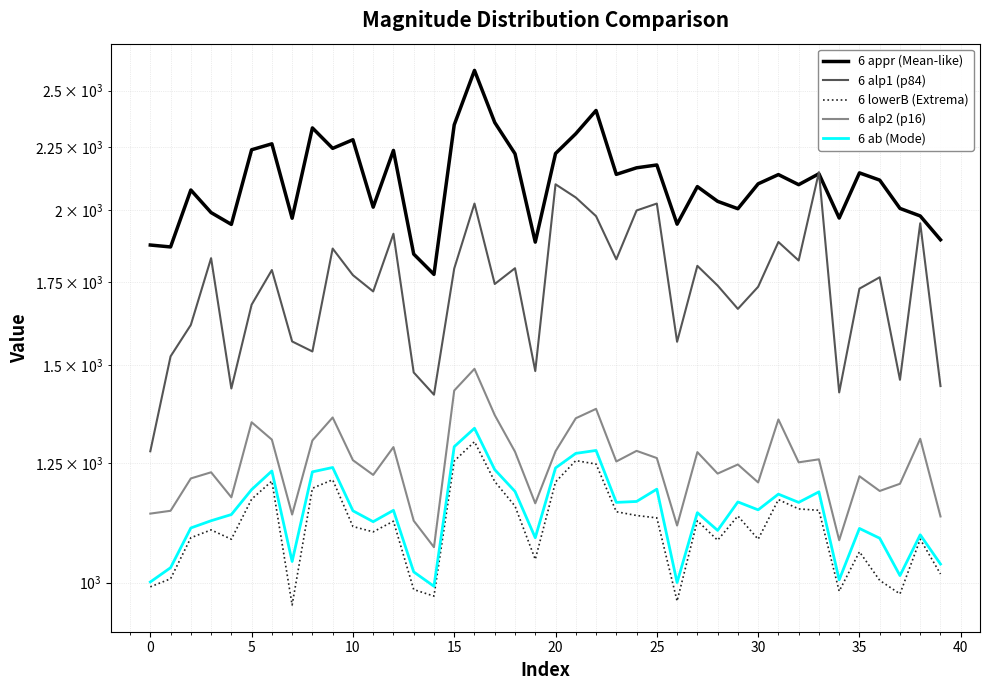

How many data points in 6 alp2 (p16) are less than 1253?

20